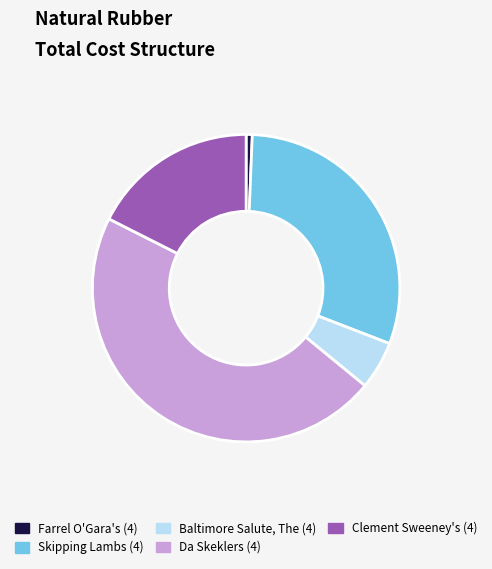

Is Clement Sweeney's (4) the majority of the pie?

No